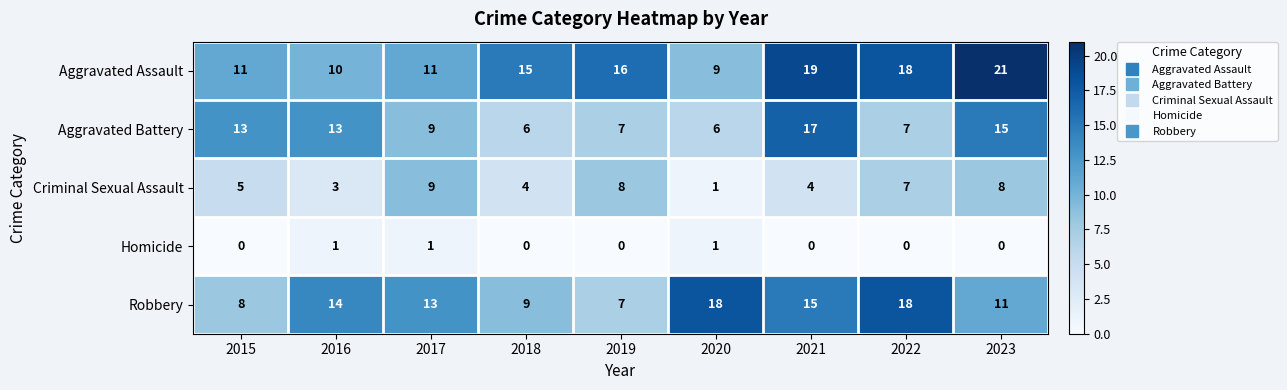

What is the sum of all Aggravated Assault values?

130